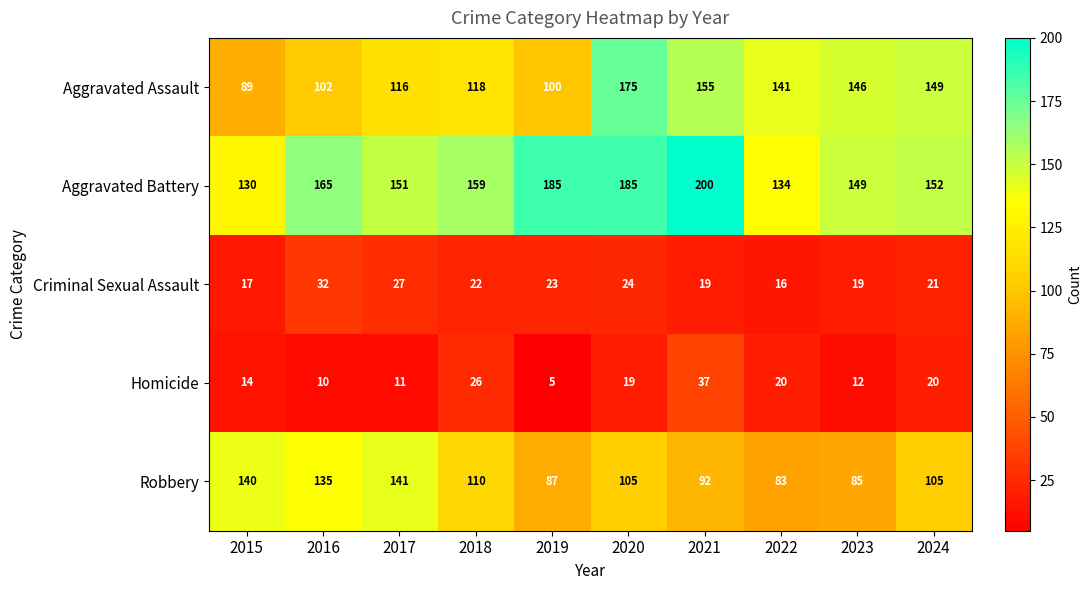

List the series in order of their peak value, highest first.

Aggravated Battery, Aggravated Assault, Robbery, Homicide, Criminal Sexual Assault